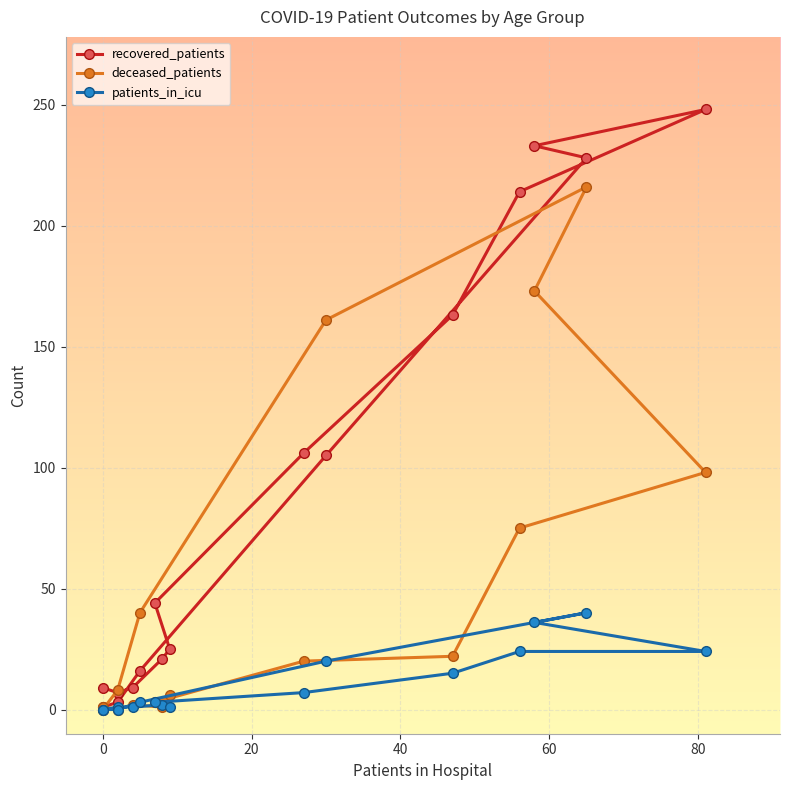

Between 20 - 24 and 85 - 89, which series saw the biggest shift?

deceased_patients